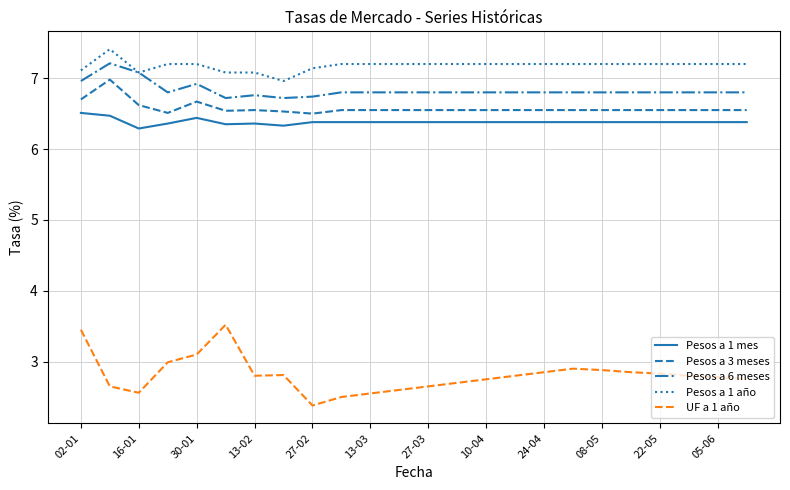

True or false: Pesos a 6 meses and Pesos a 1 mes intersect in this chart.

False